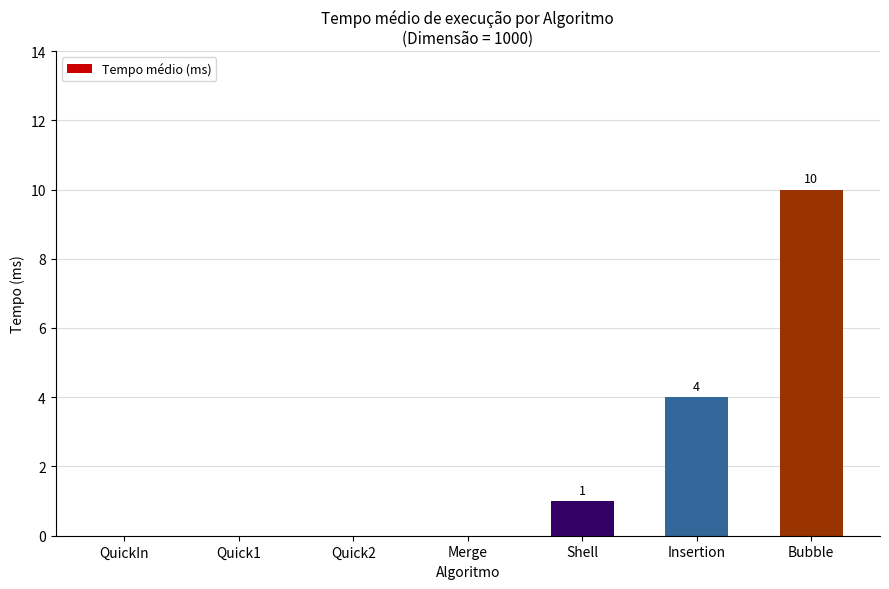

Which label corresponds to the largest value in the chart?

Bubble